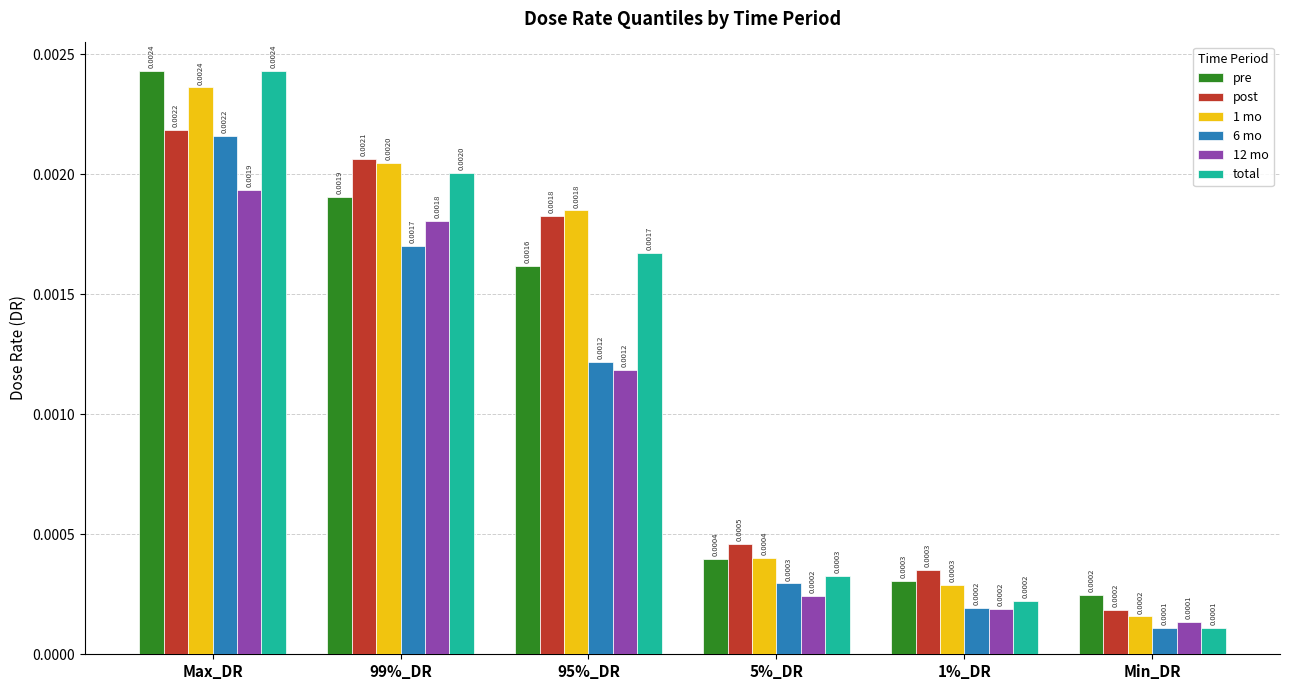

What is the label of the 4th bar from the left?

5%_DR